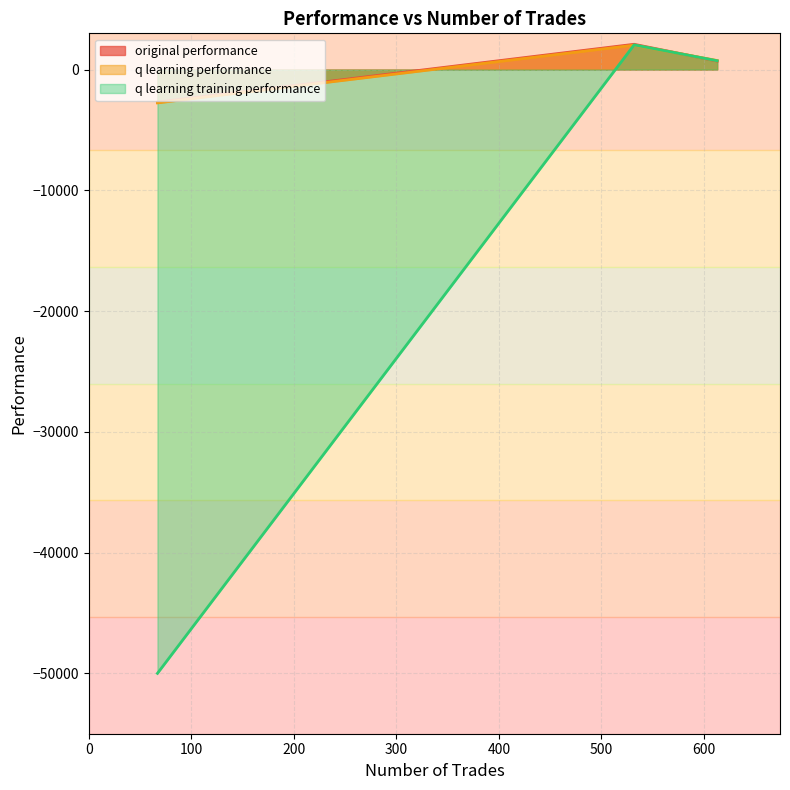

Which series has the widest spread of values?

q learning training performance